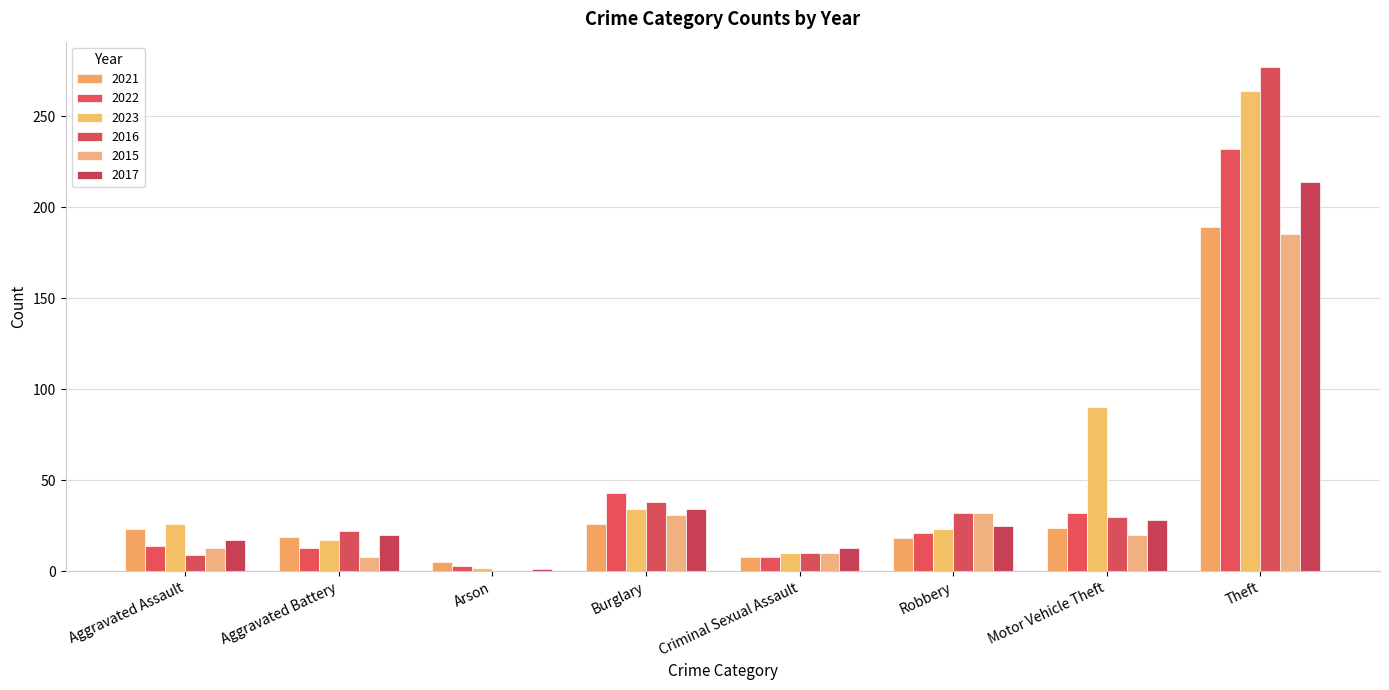

How many distinct data groups are displayed?

6